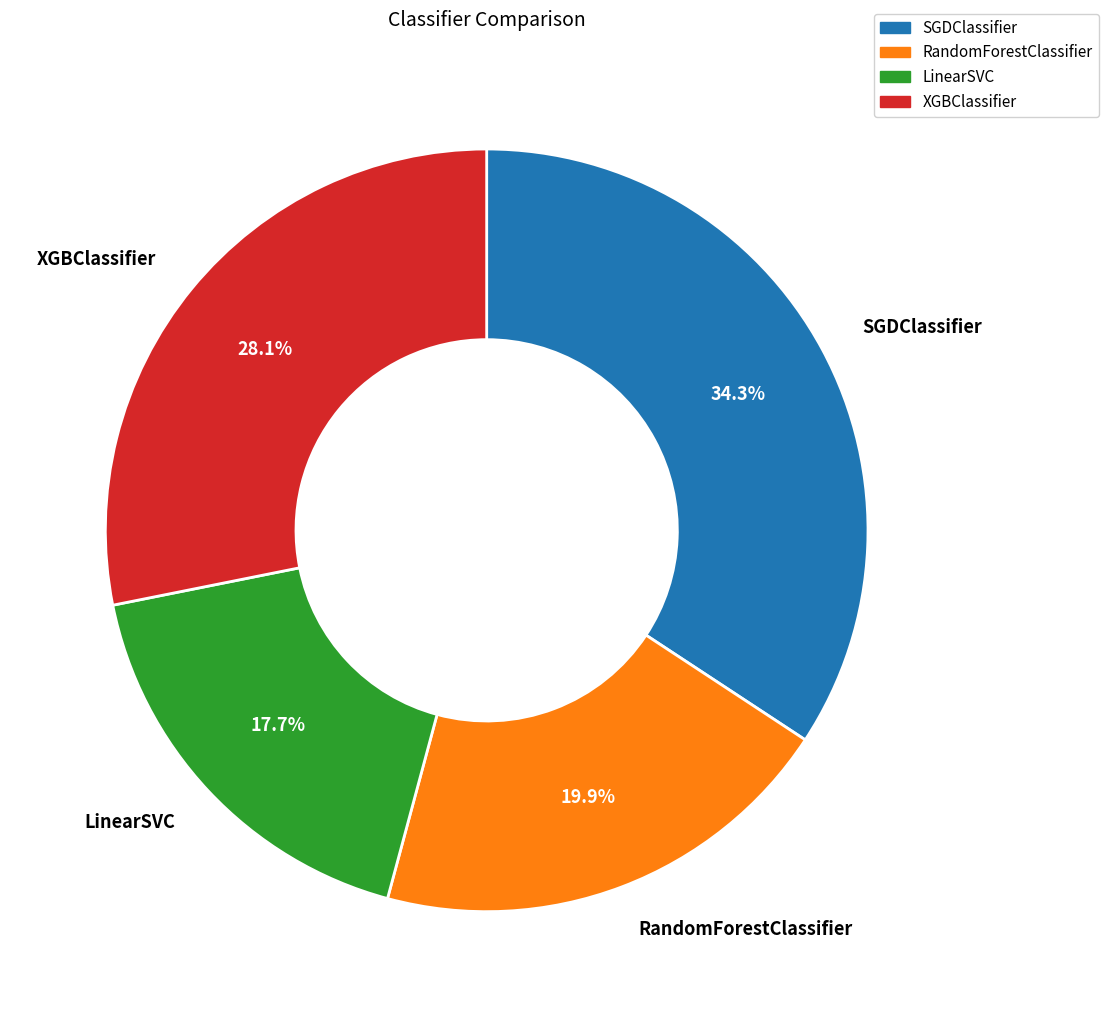

Does RandomForestClassifier account for over 50% of the chart?

No